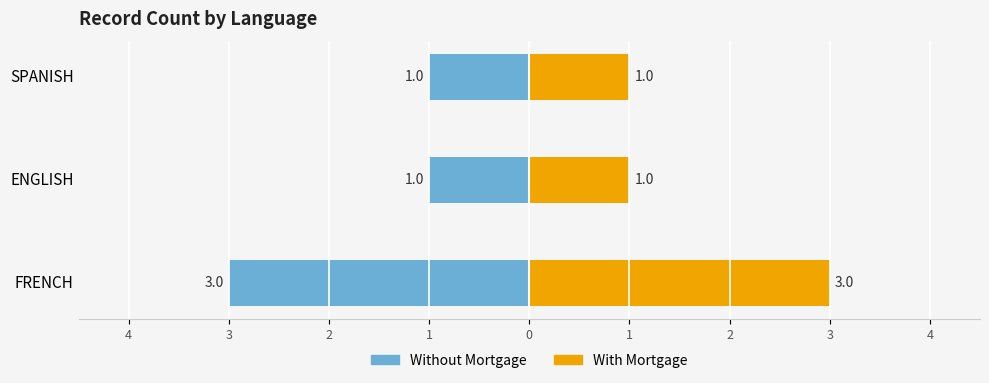

What value does the With Mortgage series have at 2?

1